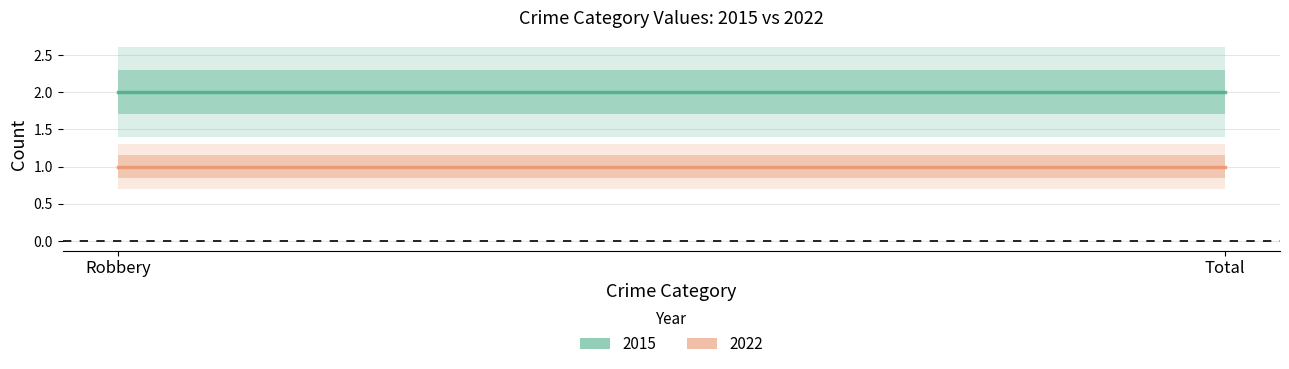

What are all the series names shown in the legend?

2015, 2022